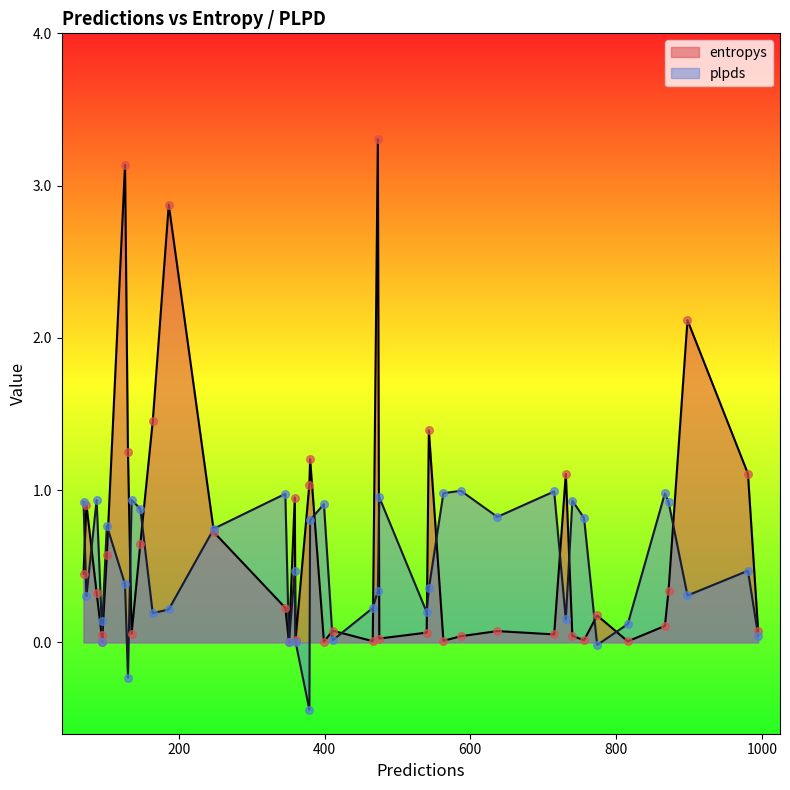

What is the total value across all series at 867?

1.1